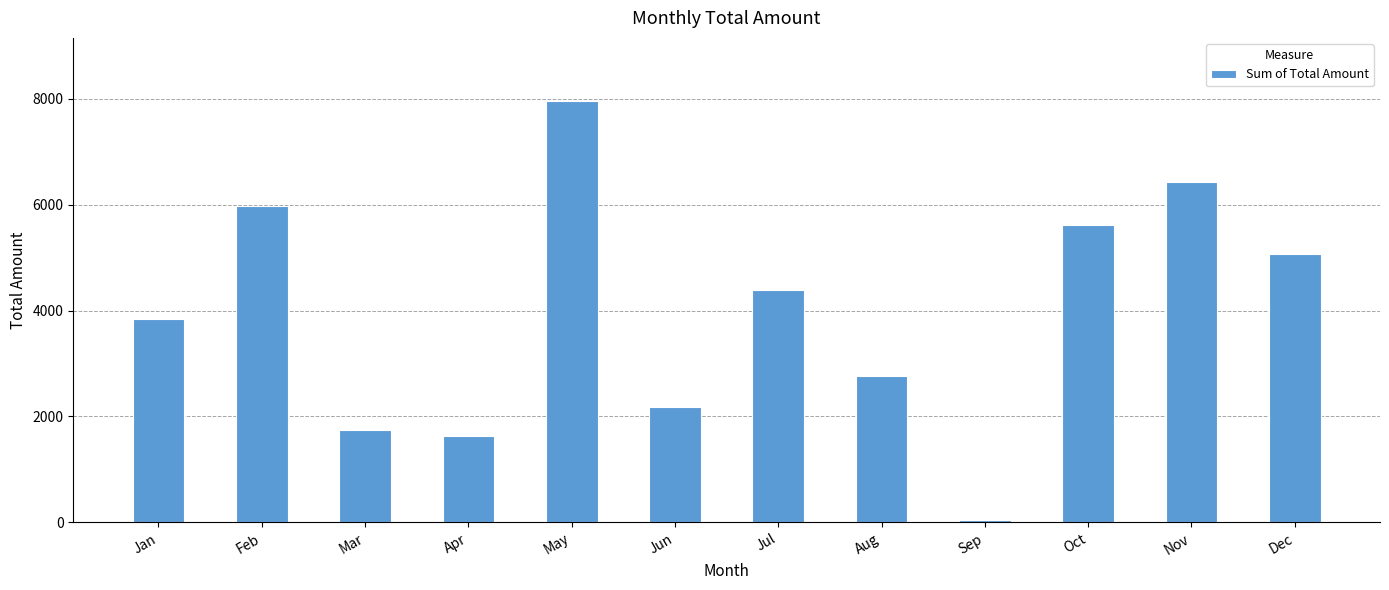

What is the difference between the maximum and minimum values?

7905